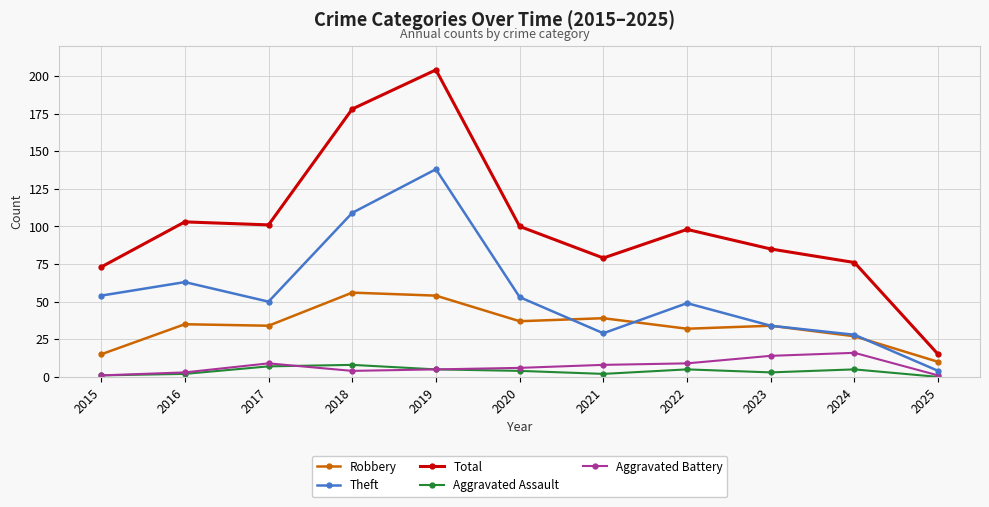

Which category has the highest value in the Theft series?

2019